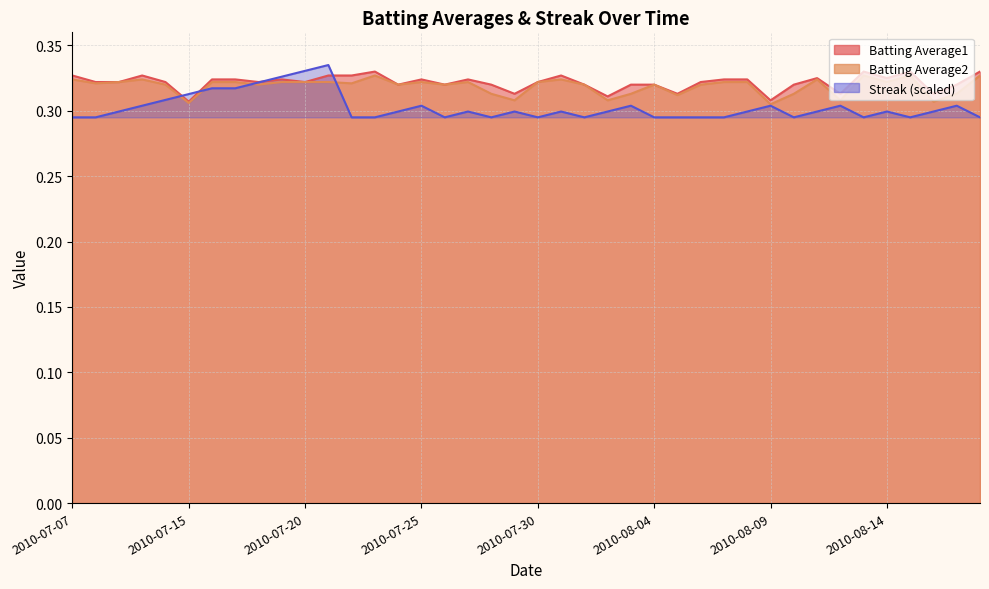

What is the sum of all Batting Average1 values?

12.9